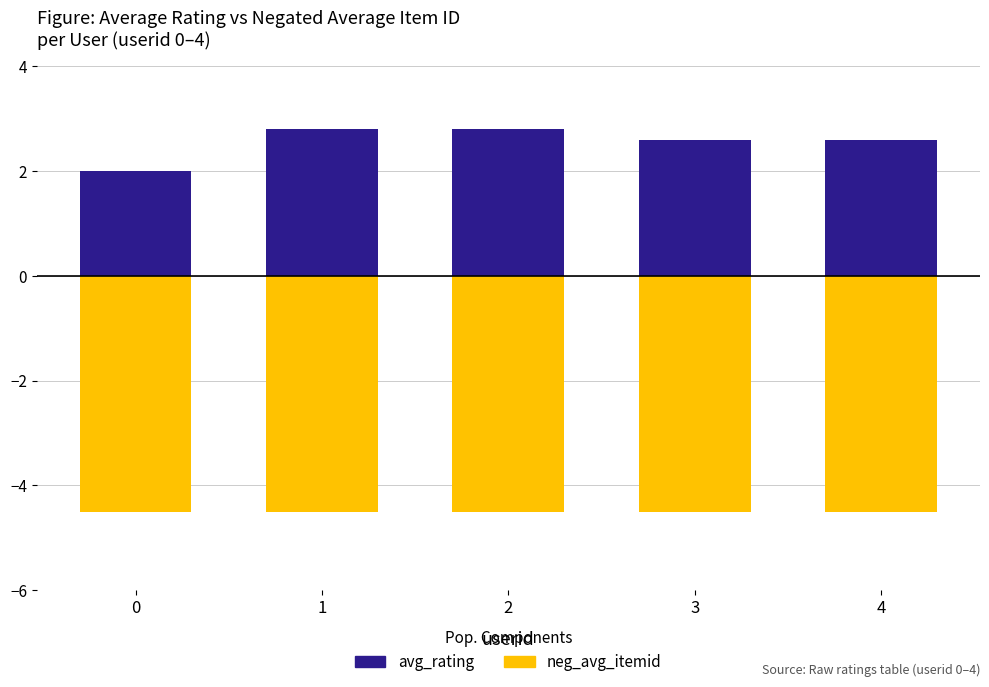

The neg_avg_itemid series shows -2.8 at 4. True or false?

False